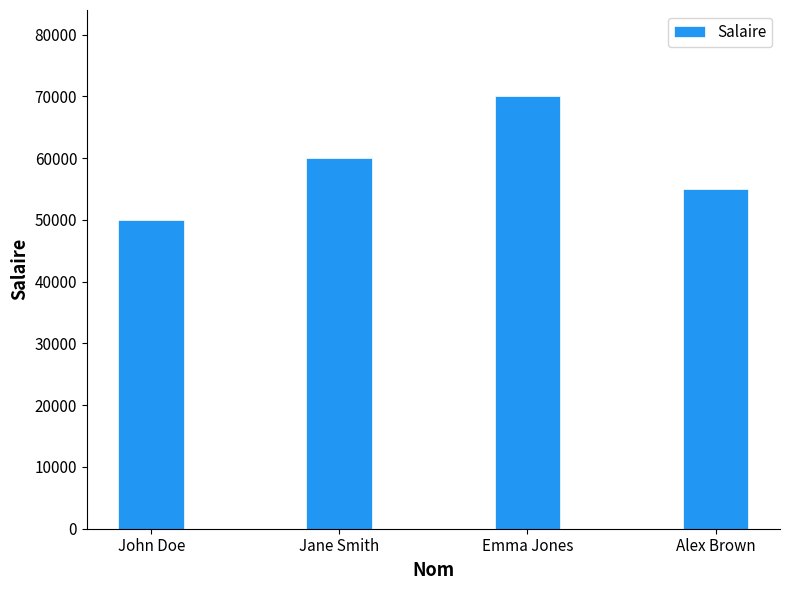

Approximately how many times larger is the value at Alex Brown compared to Emma Jones?

0.8